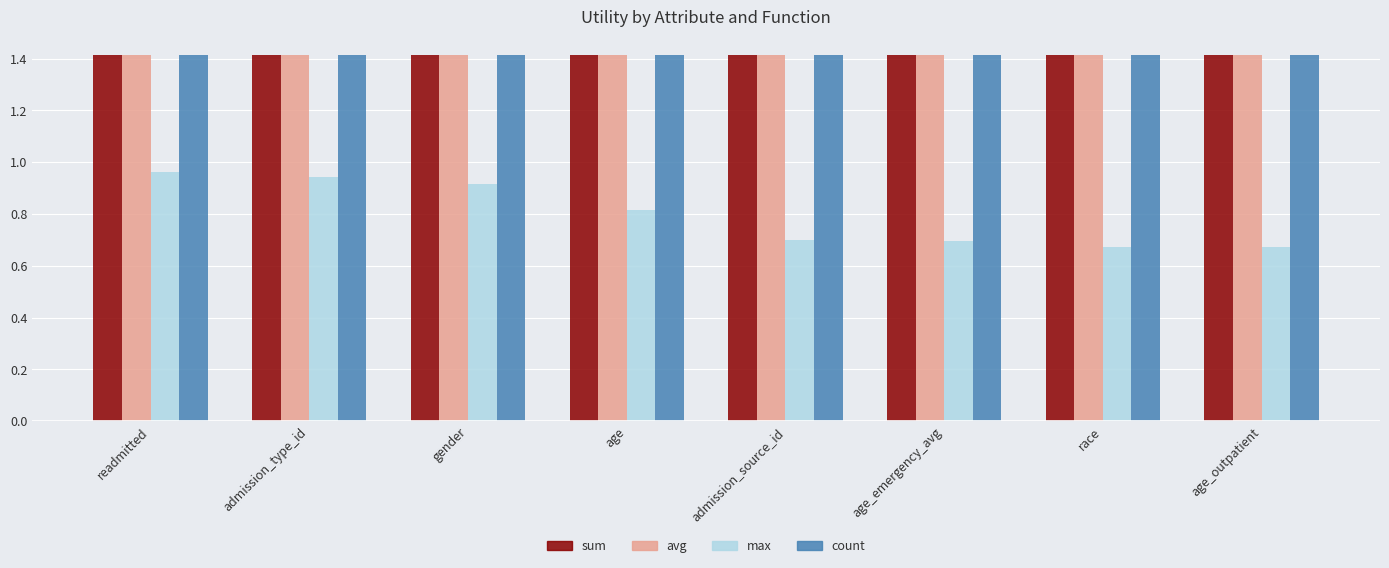

Is it true that max equals 0.7 at age_emergency_avg?

True